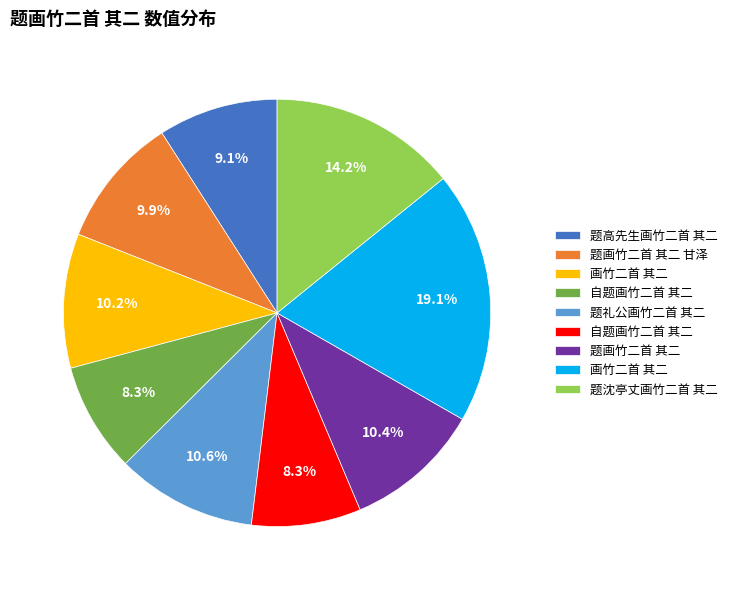

Is there a majority slice in this chart?

No